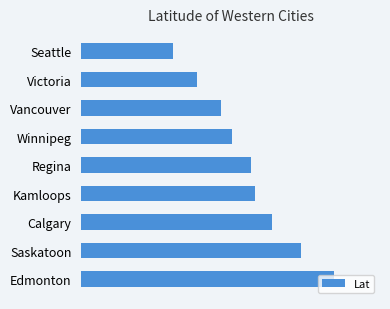

What is the sum of all values?

451.4